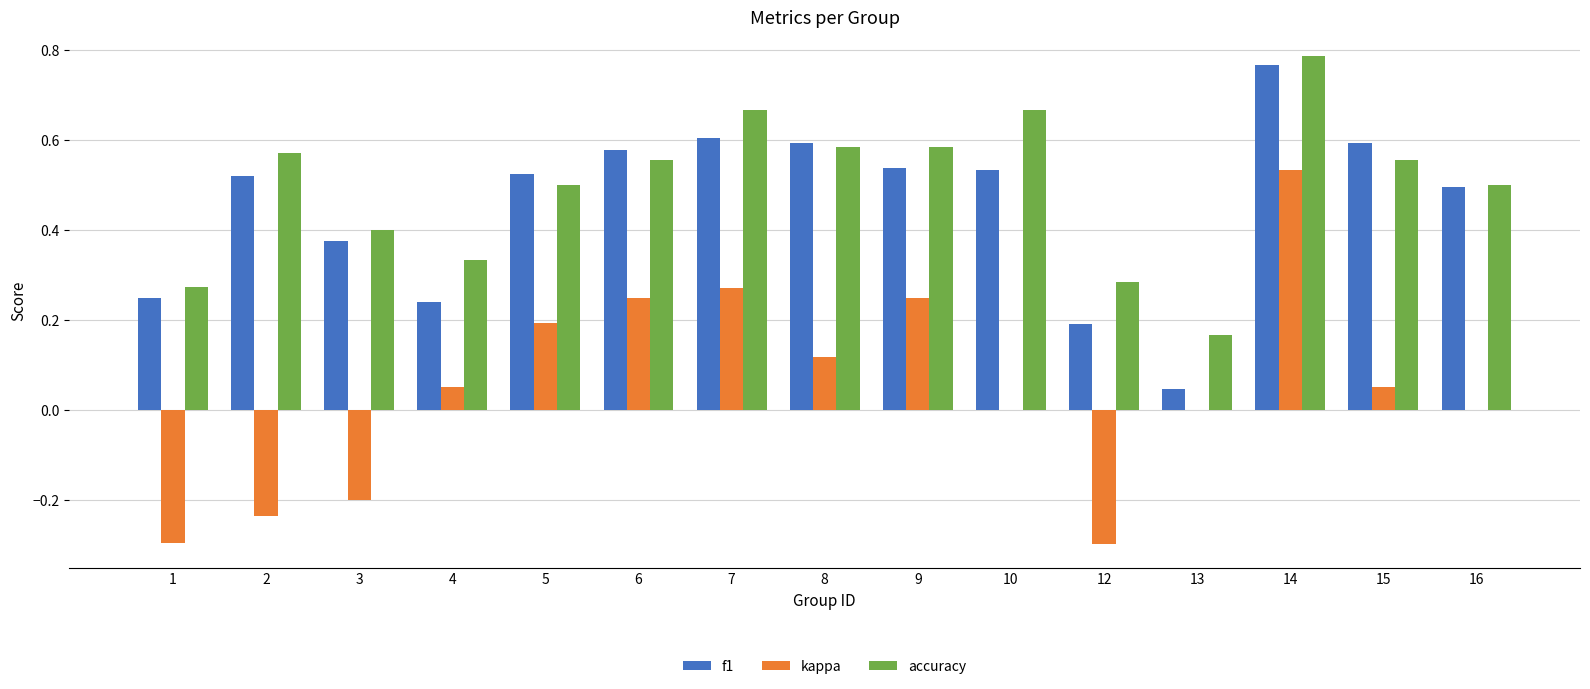

How many accuracy values are between 0 and 1?

15